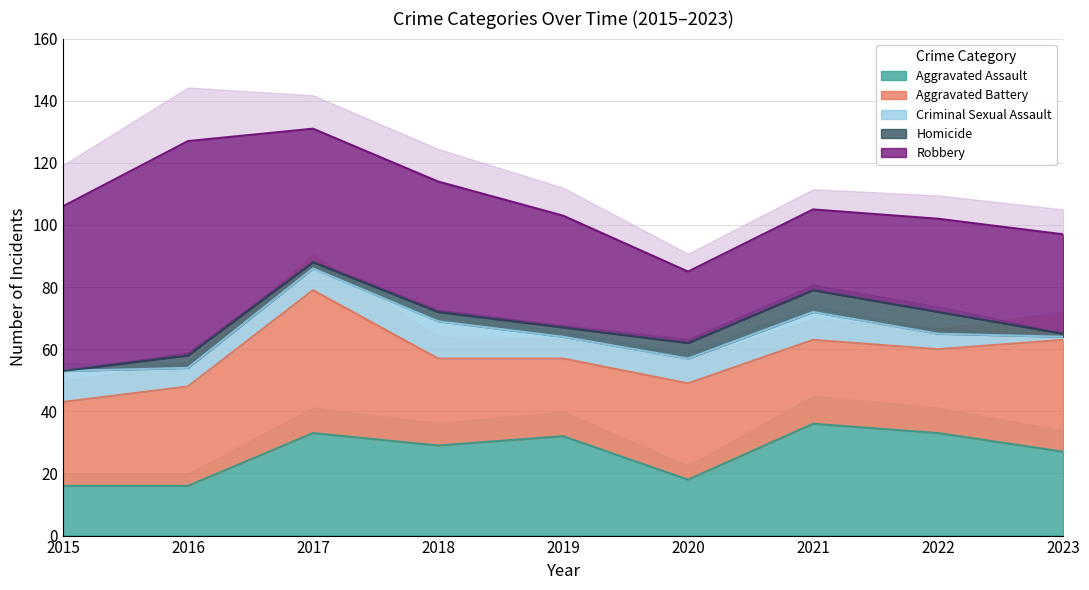

Is the value of Criminal Sexual Assault at 2015 greater than the value of Robbery at 2019?

No